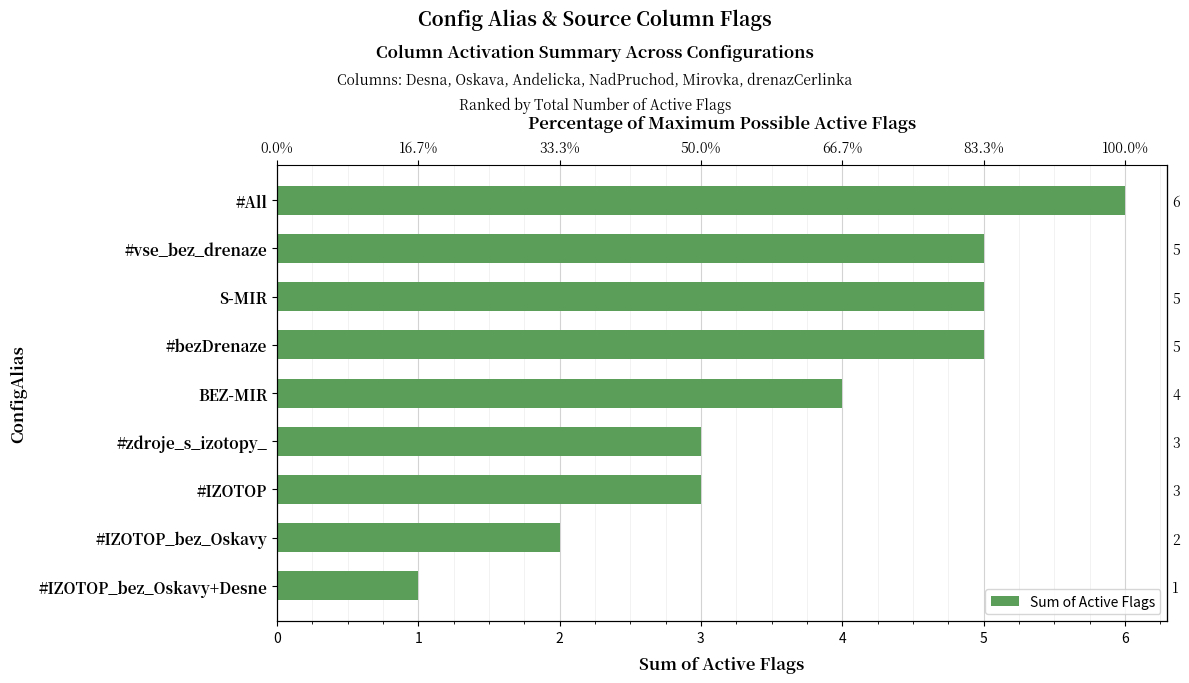

Which has a higher value, S-MIR or #IZOTOP_bez_Oskavy?

S-MIR